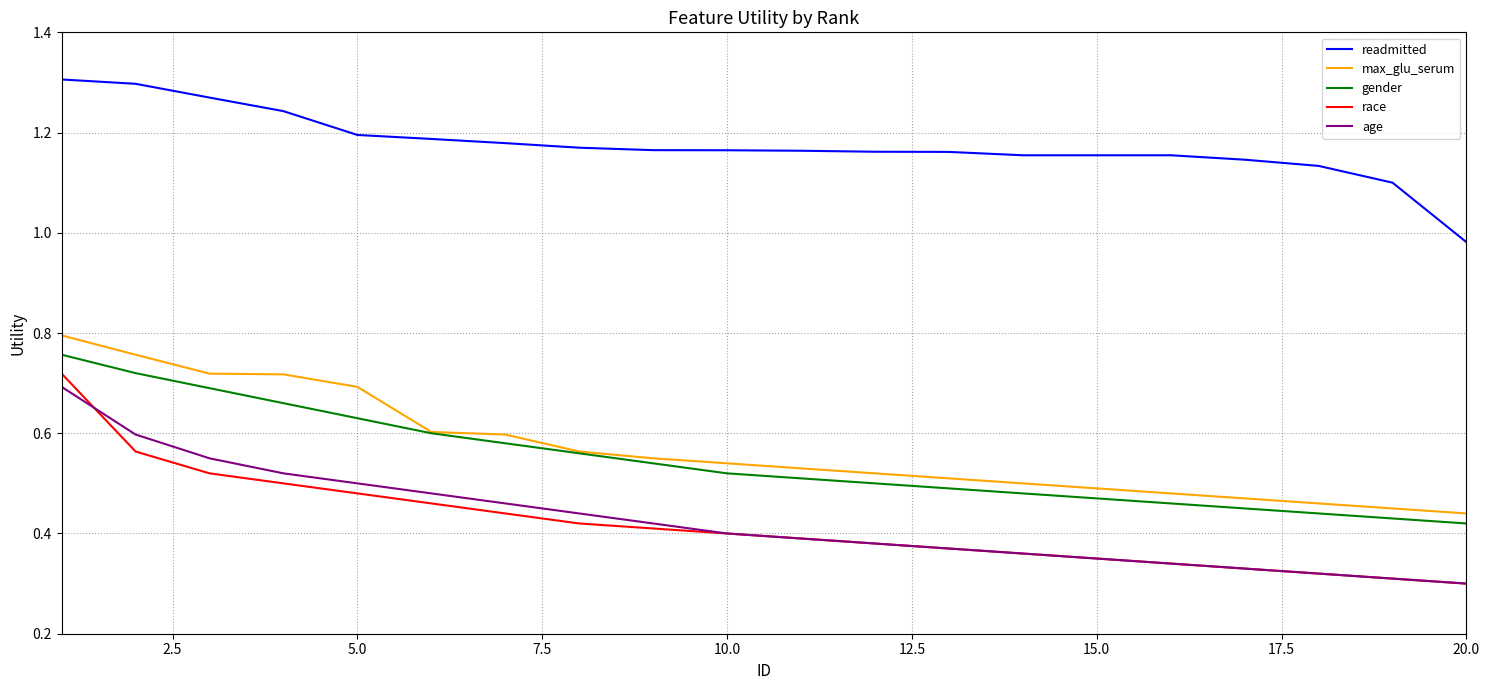

Which series has the largest range (max minus min)?

race